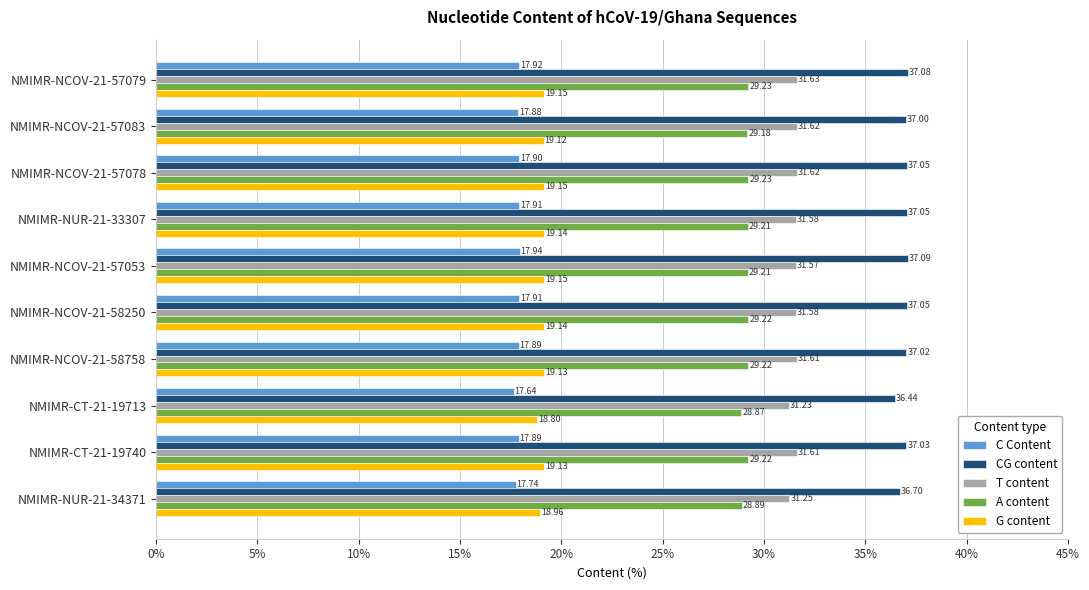

What are all the series names shown in the legend?

C Content, CG content, T content, A content, G content